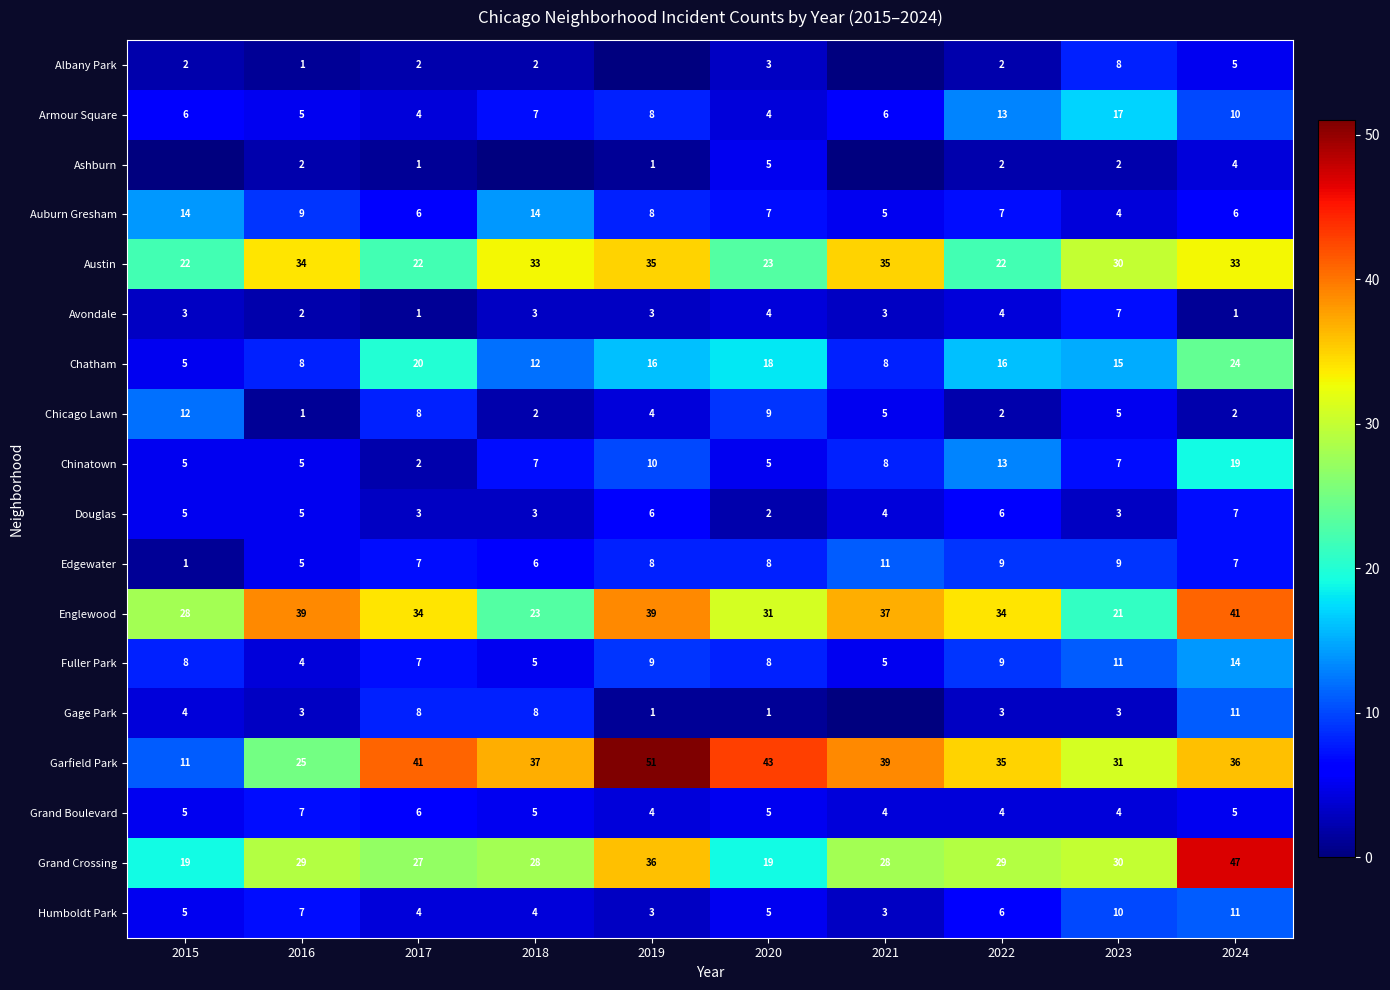

What is the spread (max minus min) of values at 2015?

28